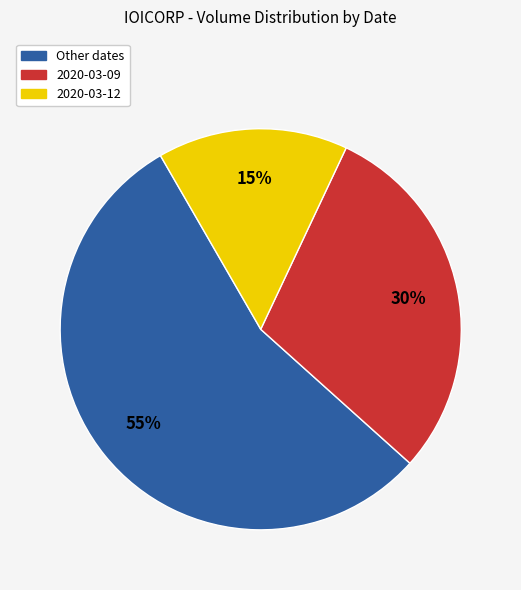

Is it true that 2020-03-09 is 18% of the pie?

False